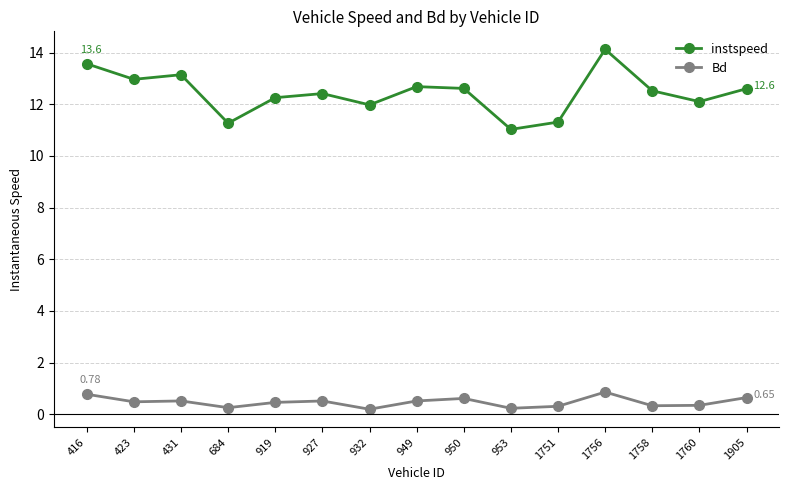

The Bd series shows 0.8 at 416. True or false?

True